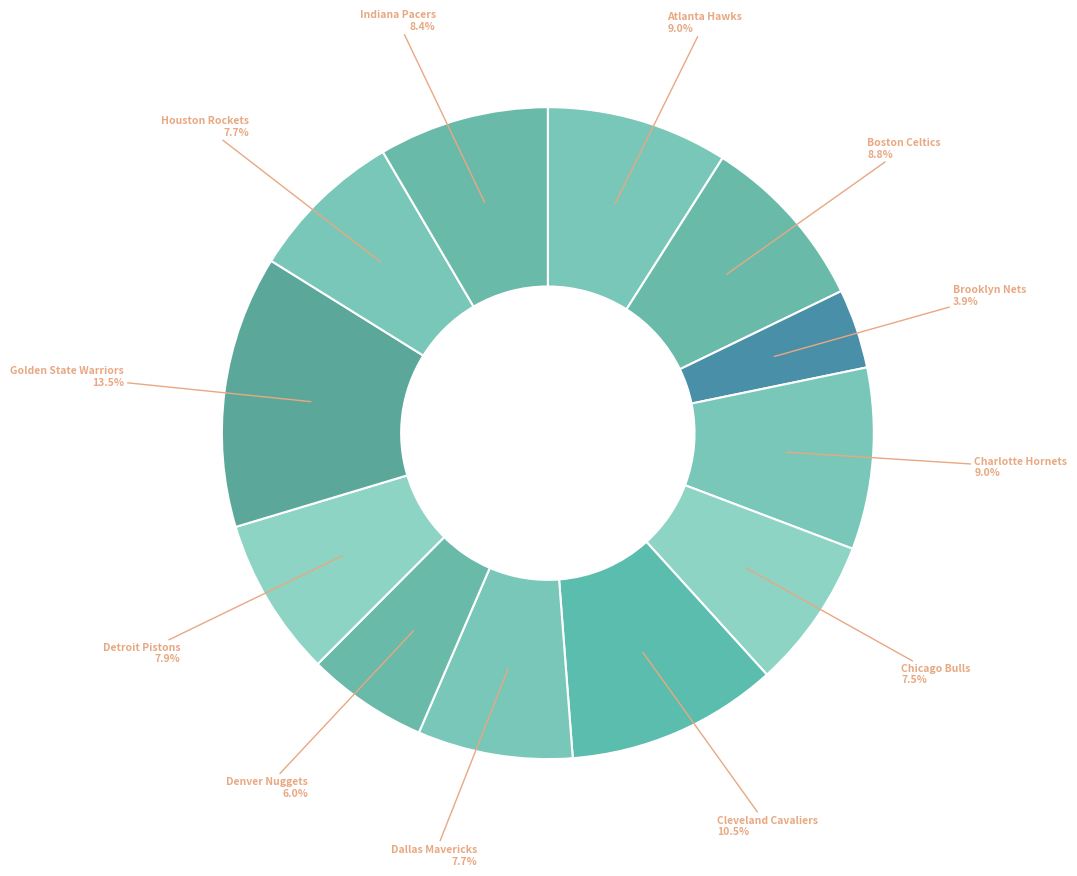

How many slices are in this pie chart?

12